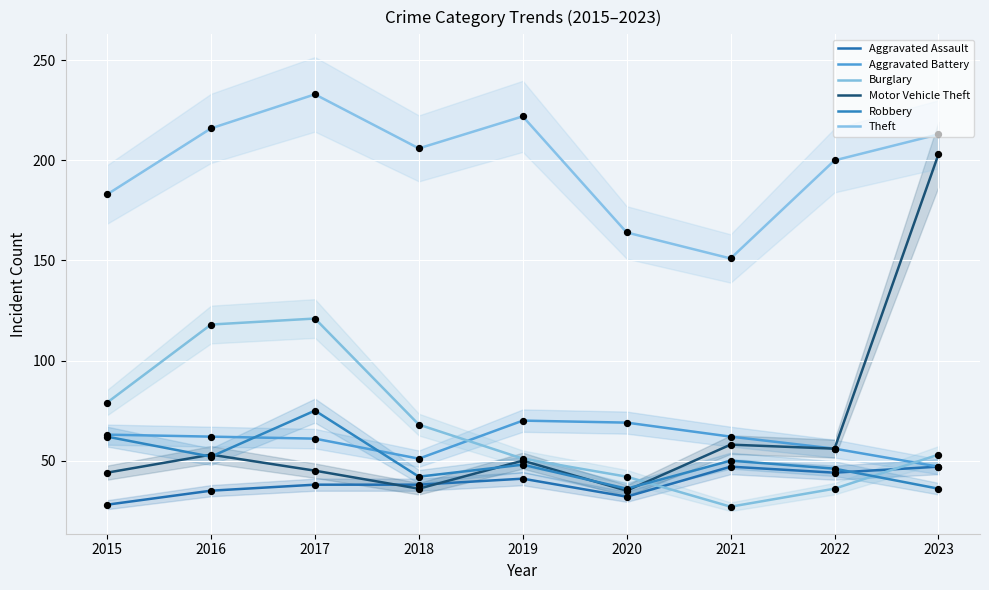

At how many categories does at least one series exceed 228?

1